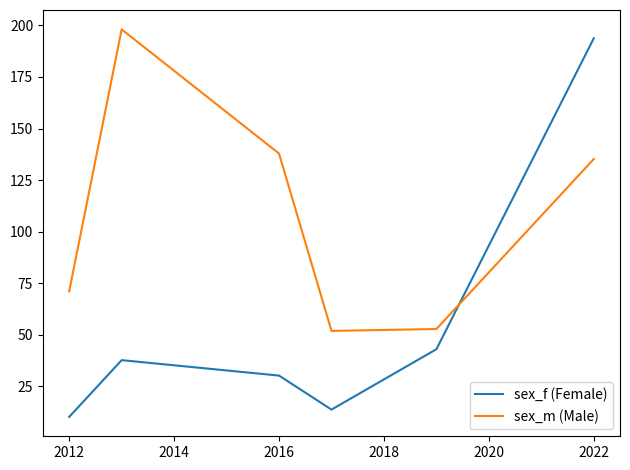

How many interior local valleys does the sex_m (Male) series have?

1